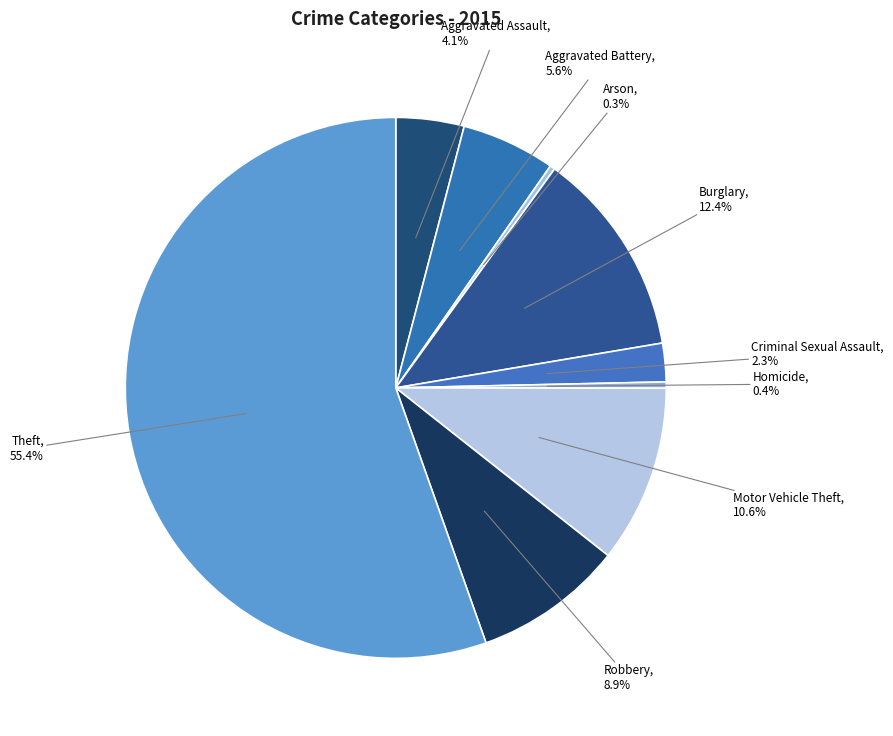

The Theft slice represents 43% of the pie. True or false?

False